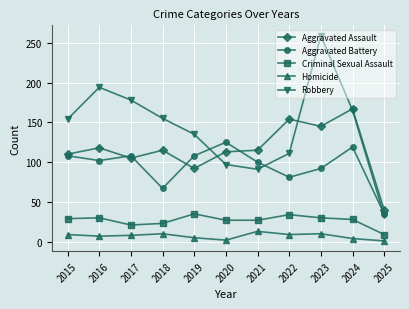

How many categories are shown in the chart?

11